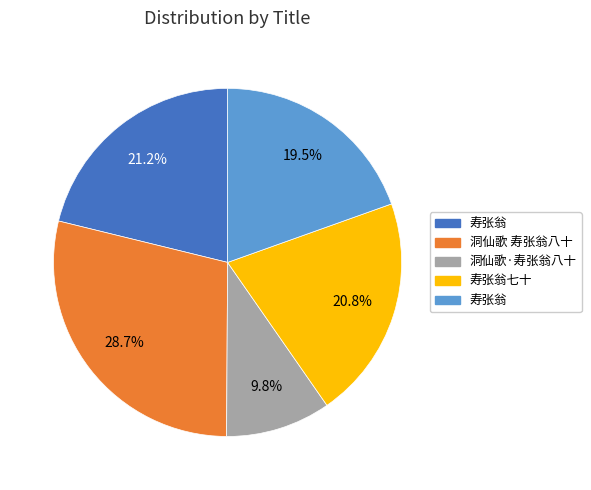

Is there a majority slice in this chart?

No